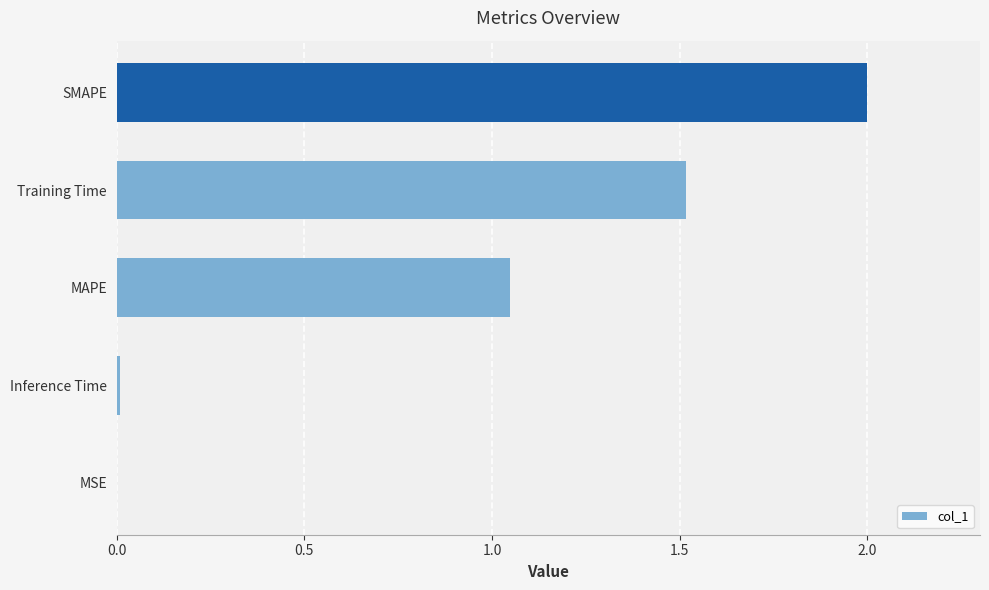

What is the sum of the values at MAPE and Training Time?

2.6